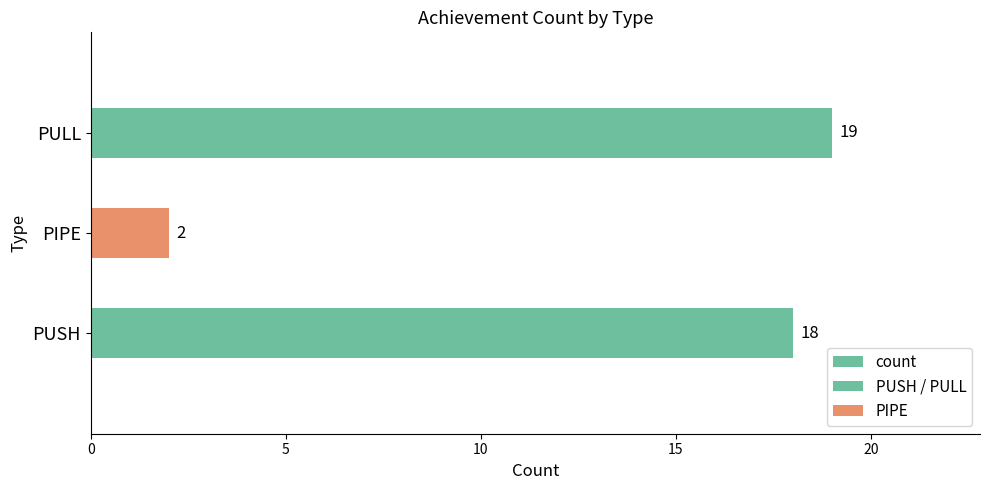

Are the bars horizontal?

Yes